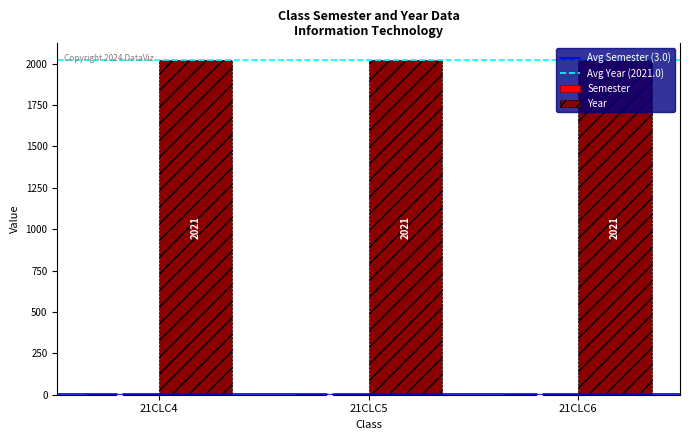

Which series has the largest total across all categories?

Year